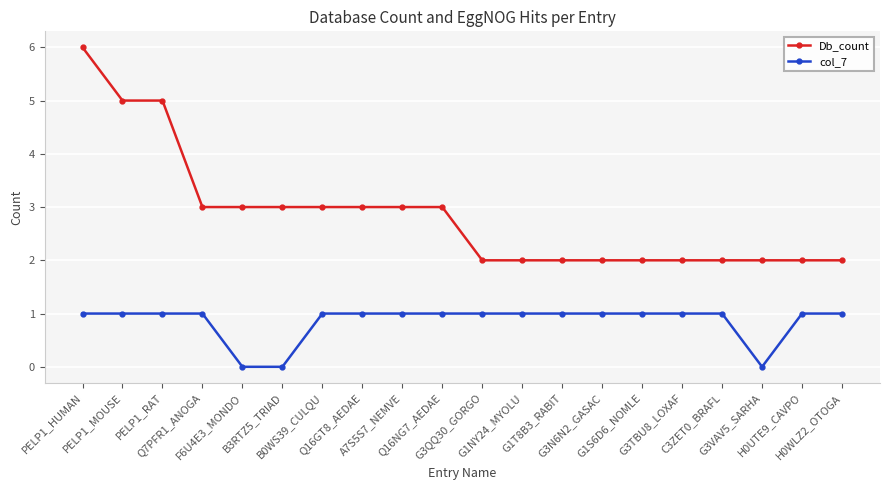

The col_7 series shows 0 at G1NY24_MYOLU. True or false?

False